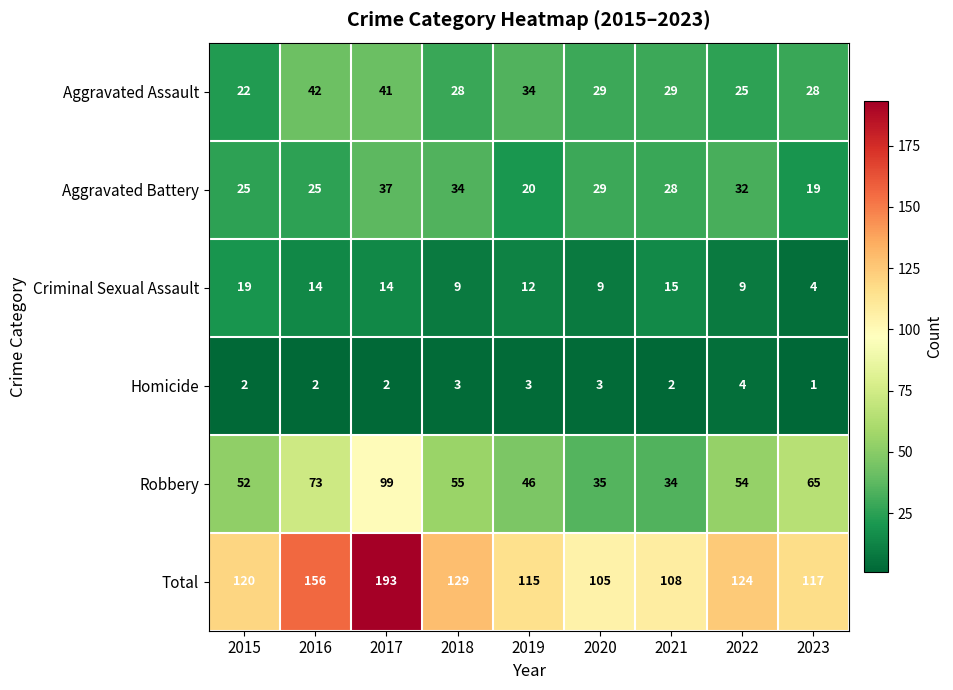

Rank the series by their maximum value, from highest to lowest.

Total, Robbery, Aggravated Assault, Aggravated Battery, Criminal Sexual Assault, Homicide